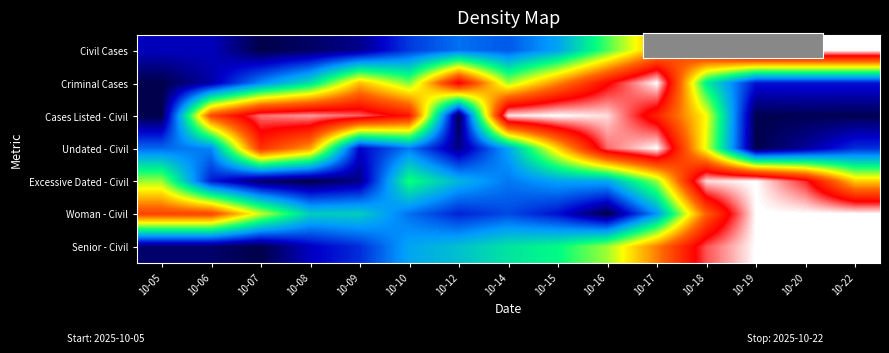

What is the greatest value displayed?

1.0